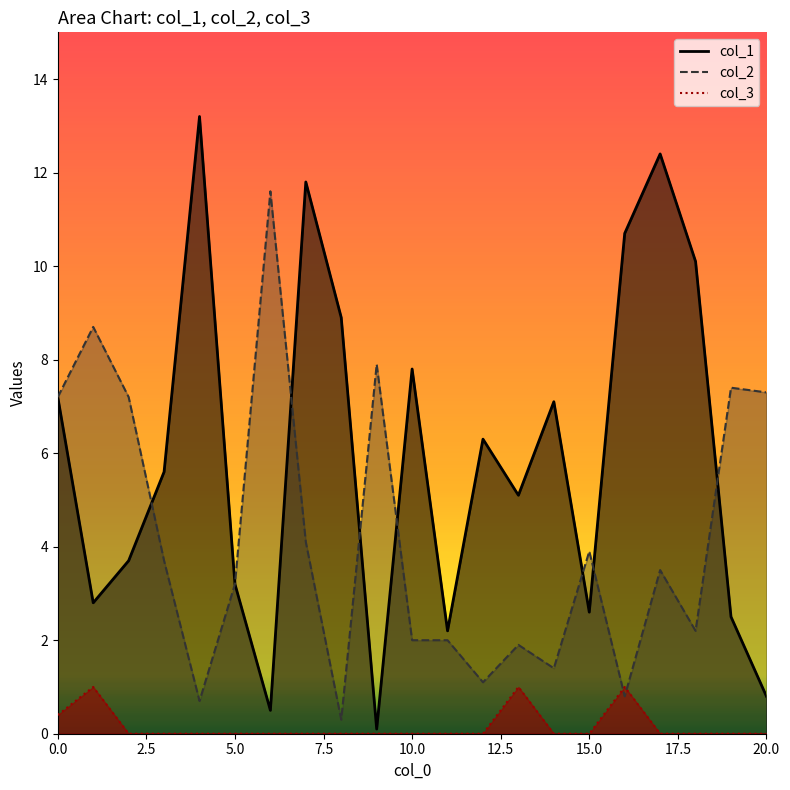

Which has a higher value, 19 or 2?

2